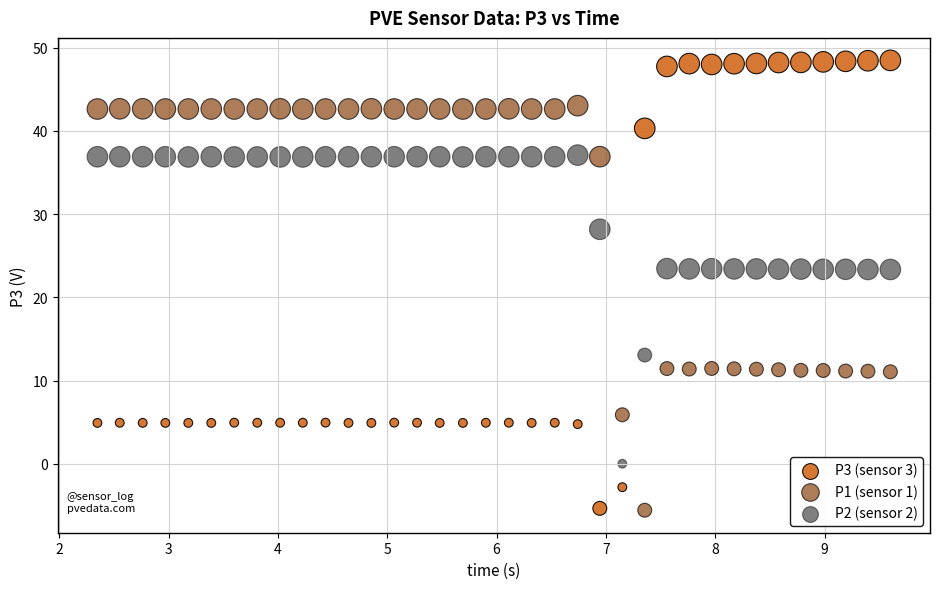

Which series contains the highest Y value?

P3 (sensor 3)